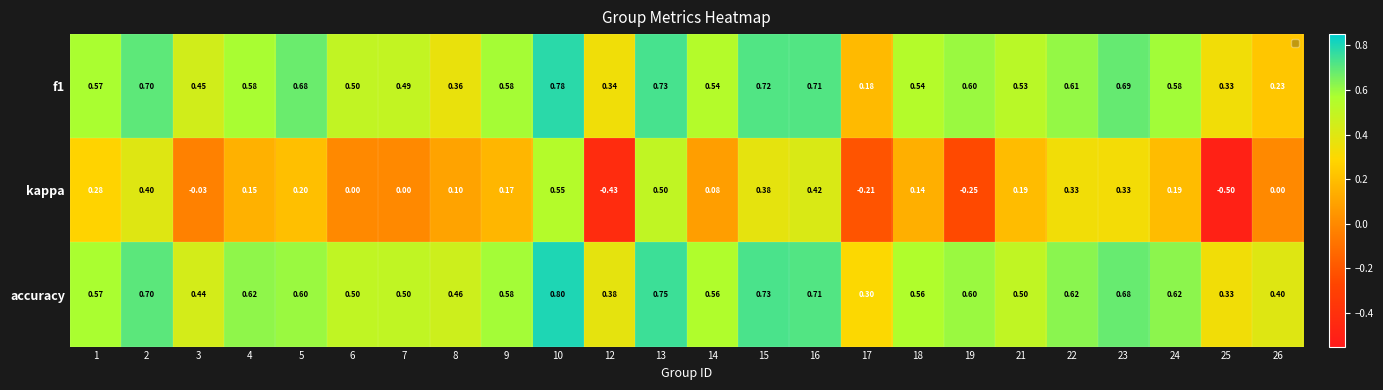

Which series has the largest total across all categories?

accuracy